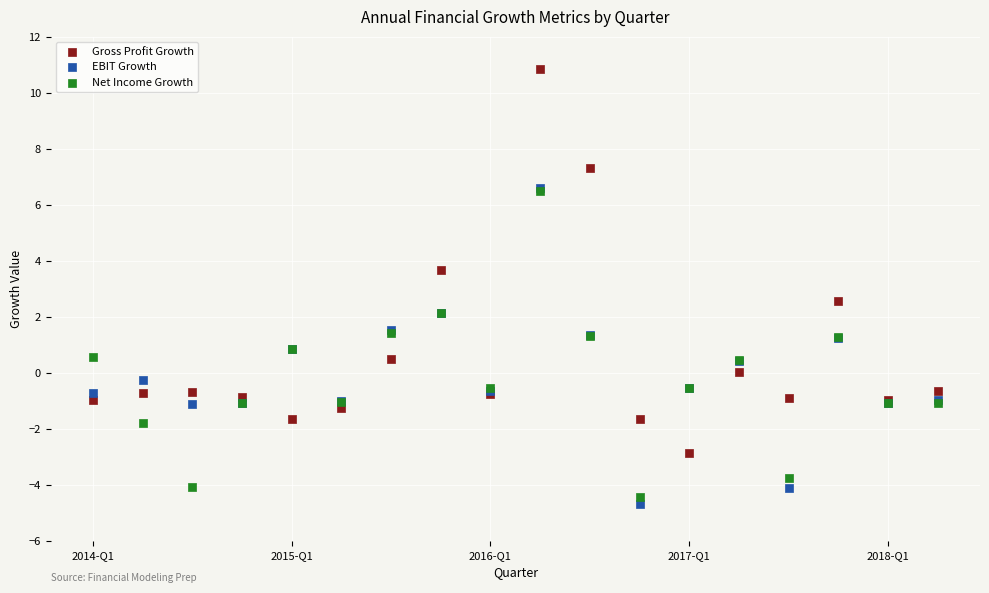

Which series reaches the minimum Y coordinate?

EBIT Growth